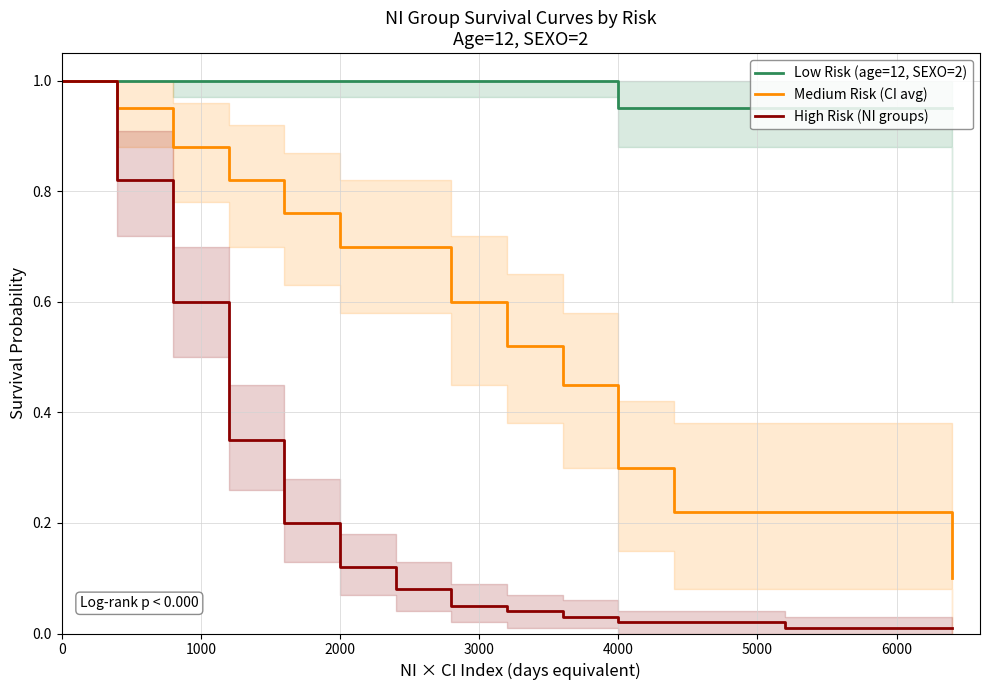

True or false: High Risk (NI groups) and Medium Risk (CI avg) cross at least once.

False